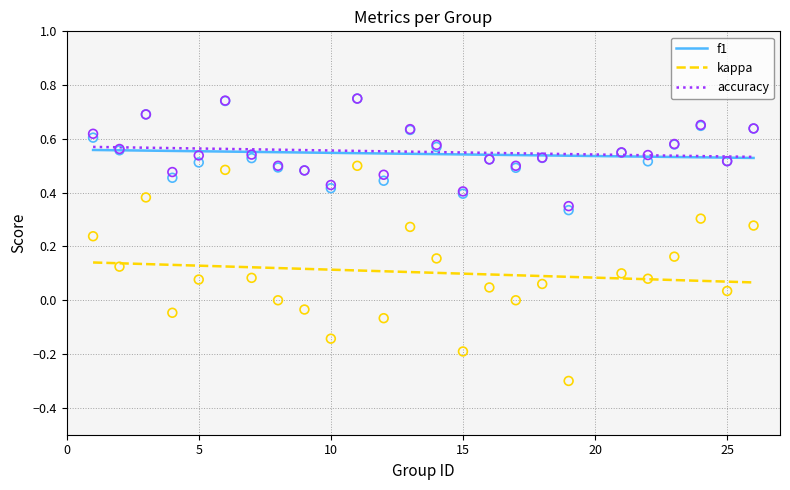

Is the value of f1 at 22 greater than the value of kappa at 12?

Yes